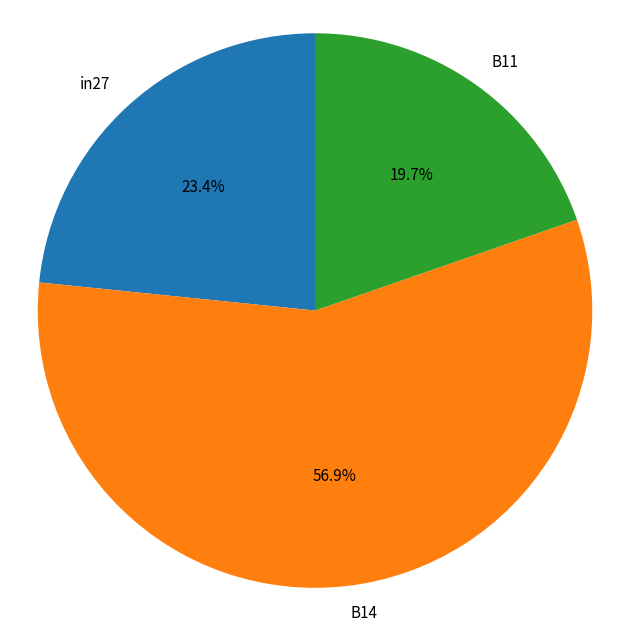

Which slice is the largest?

B14